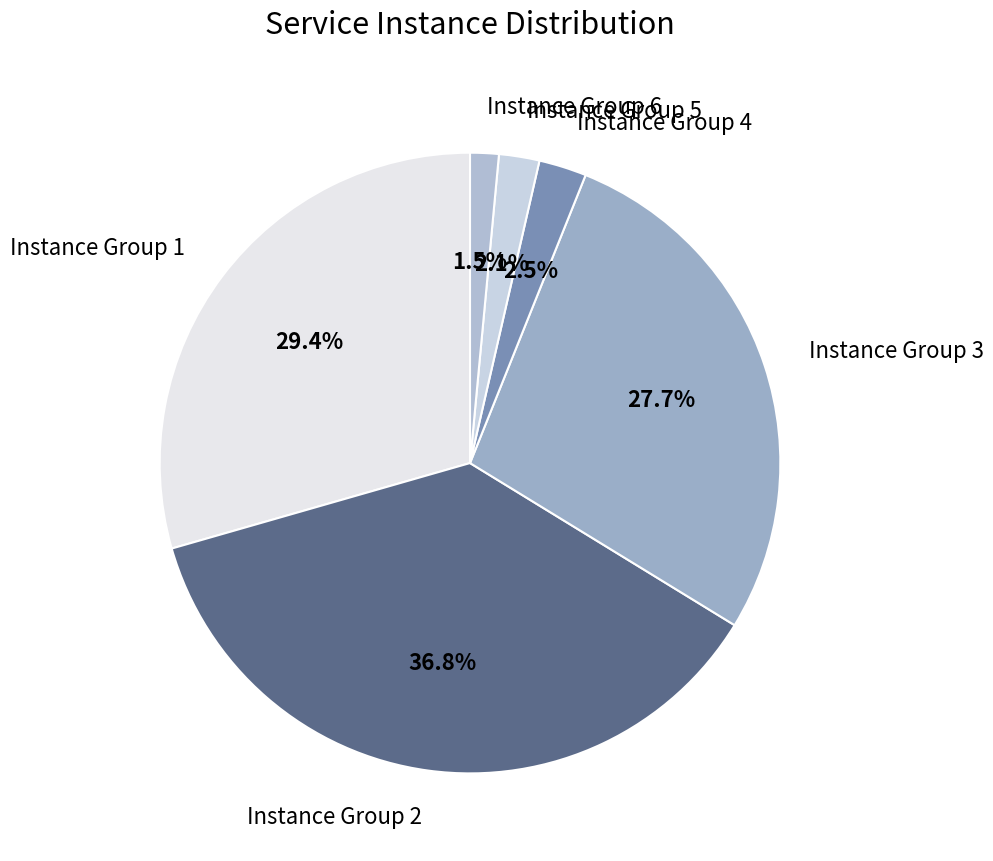

To the nearest percent, what is the difference between the largest and smallest slice percentages?

35%